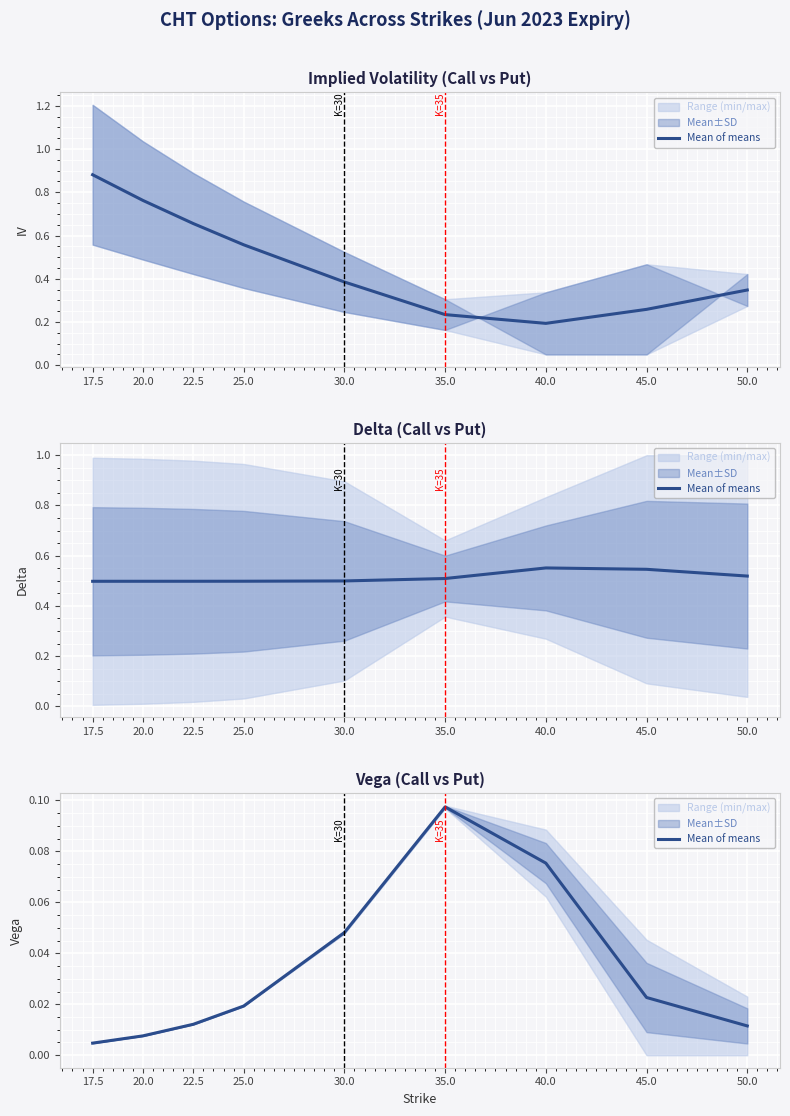

The chart shows a value of 0.1 at 40.0. True or false?

True